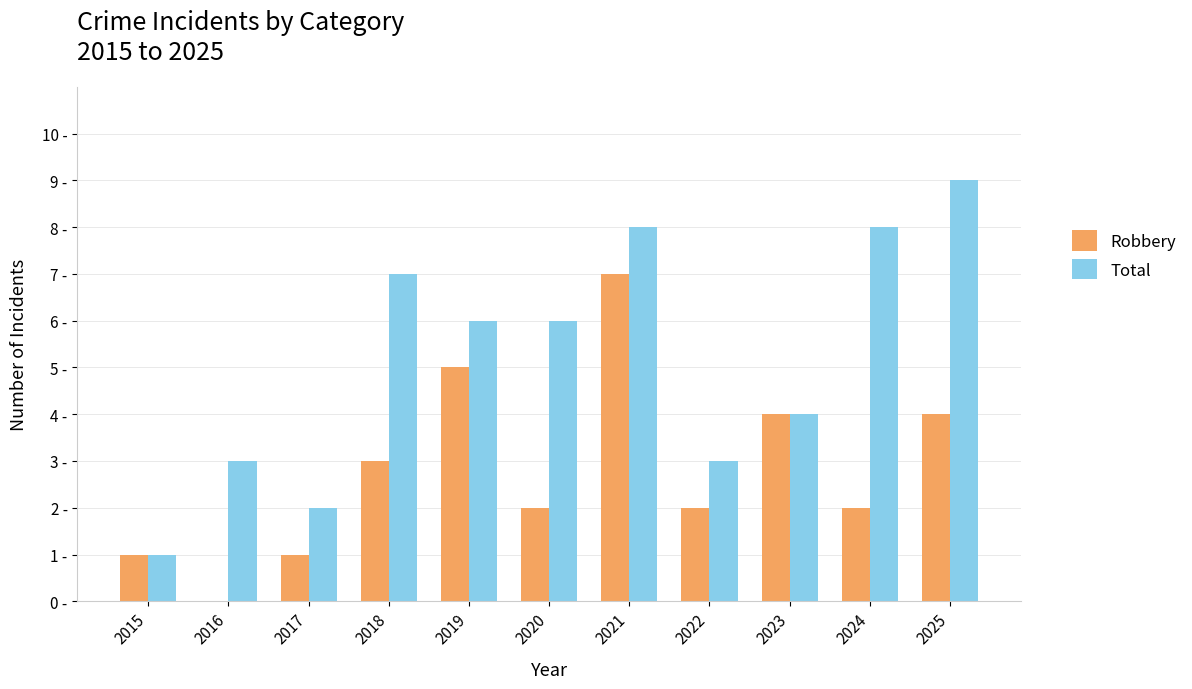

What is the sum of the Total values at 2025 and 2019?

15